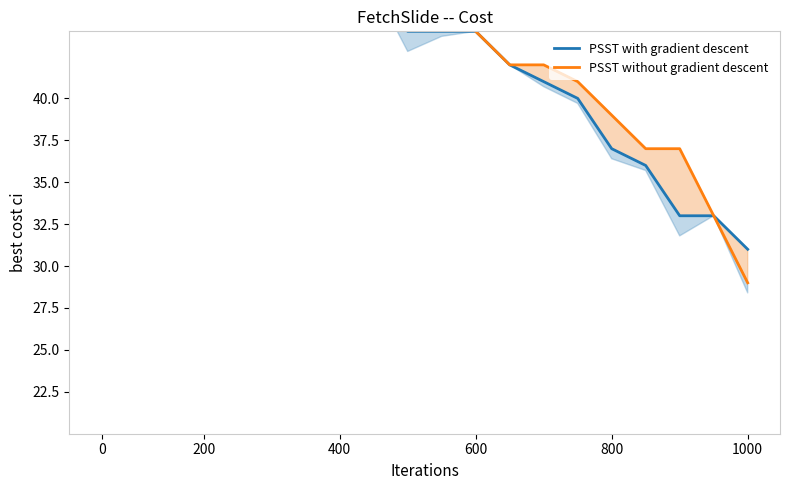

Is it true that PSST with gradient descent equals 122 at 400?

False